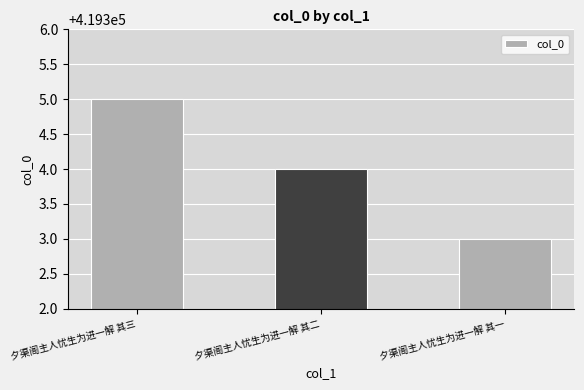

How many values are below 419304?

1